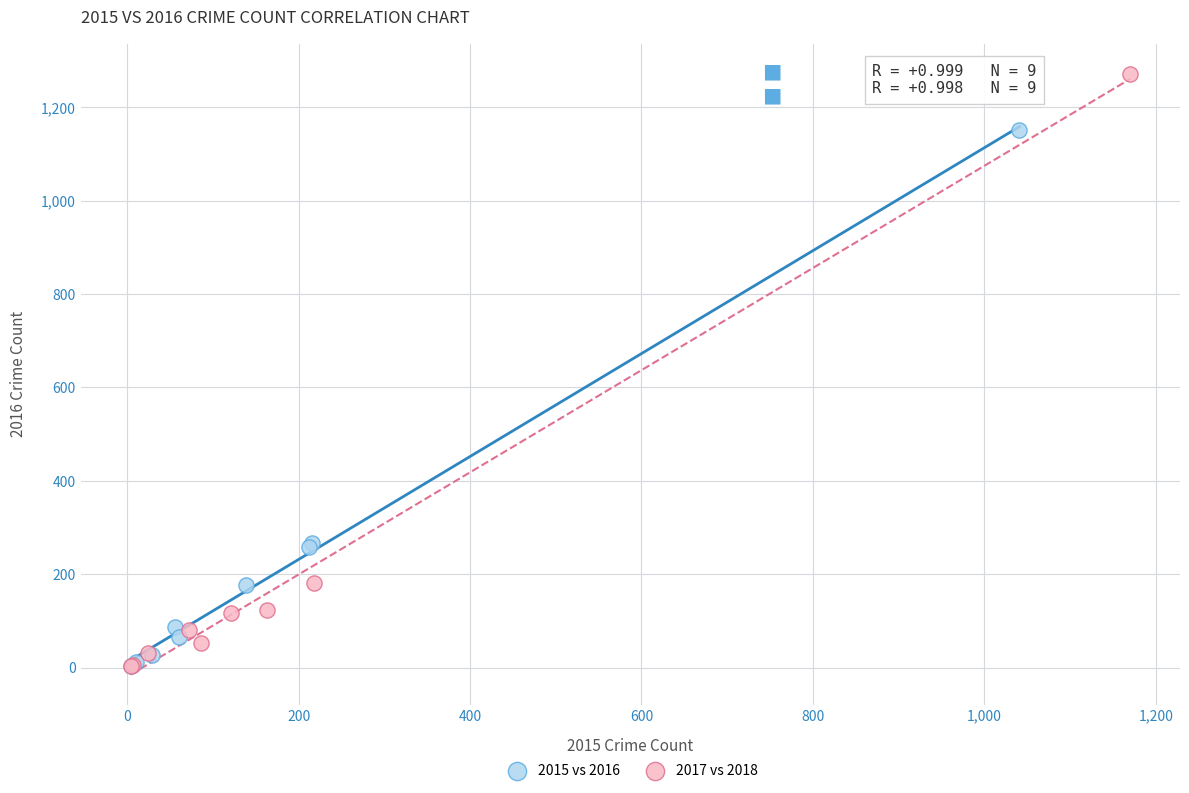

Which series contains the highest Y value?

2017 vs 2018